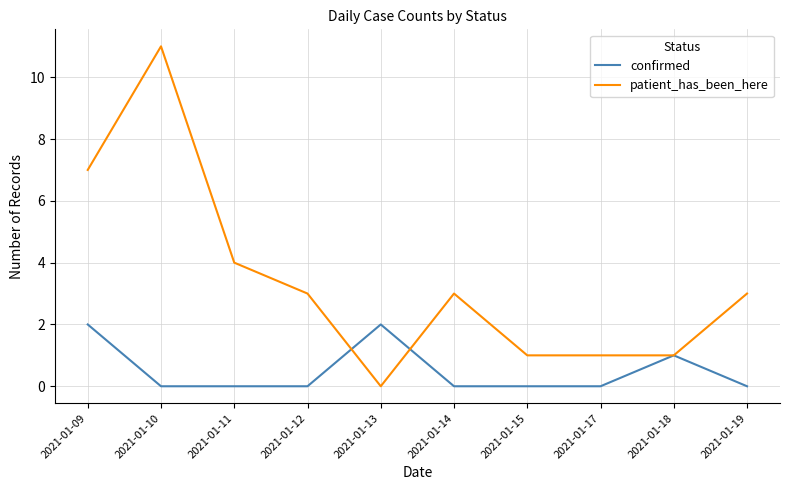

In patient_has_been_here, how many points are higher than both neighbors (excluding endpoints)?

2